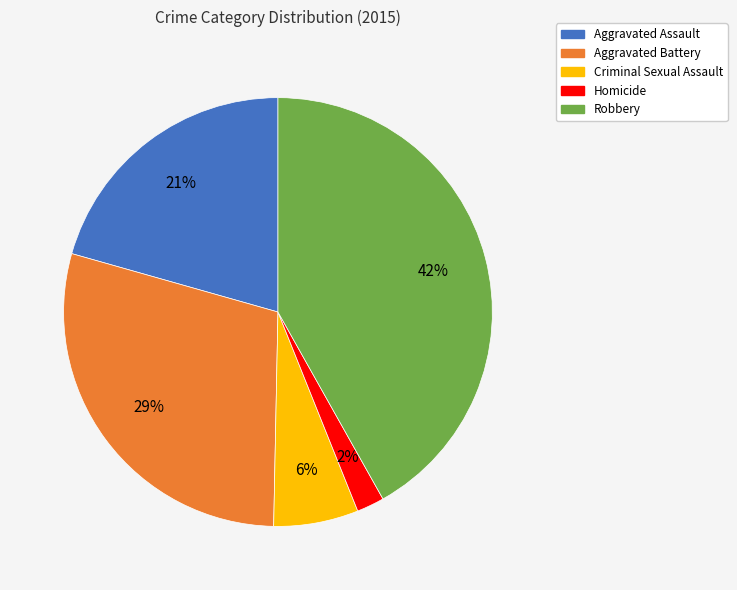

What is the ratio of the value at Robbery to the value at Aggravated Battery?

1.4